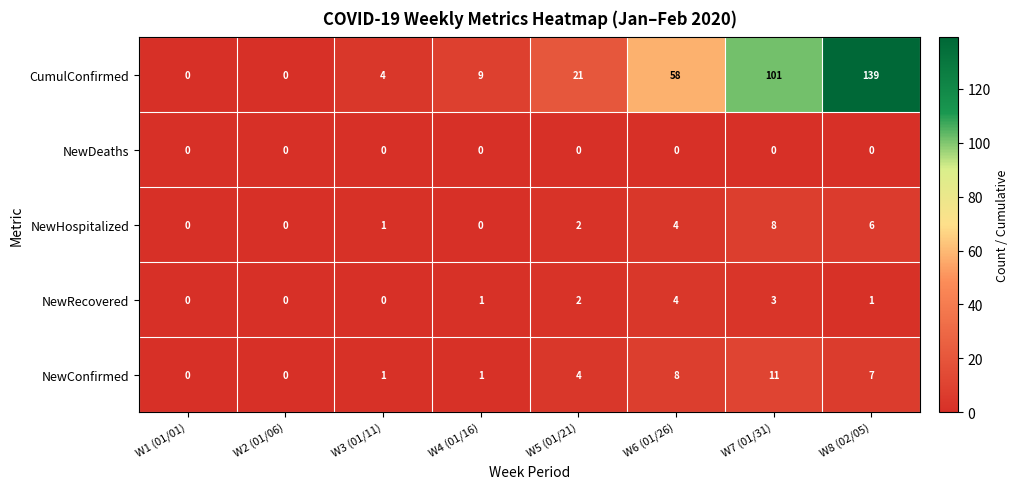

What is the average value of the NewConfirmed series?

4